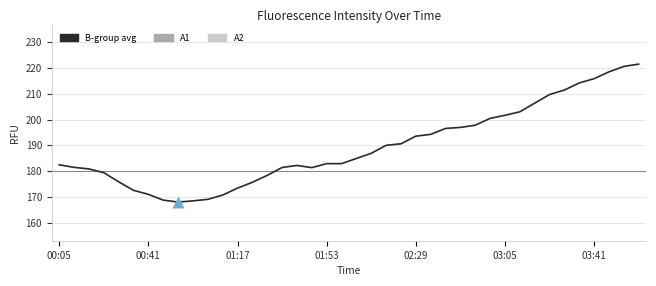

What are all the series names shown in the legend?

B-group avg, A1, A2